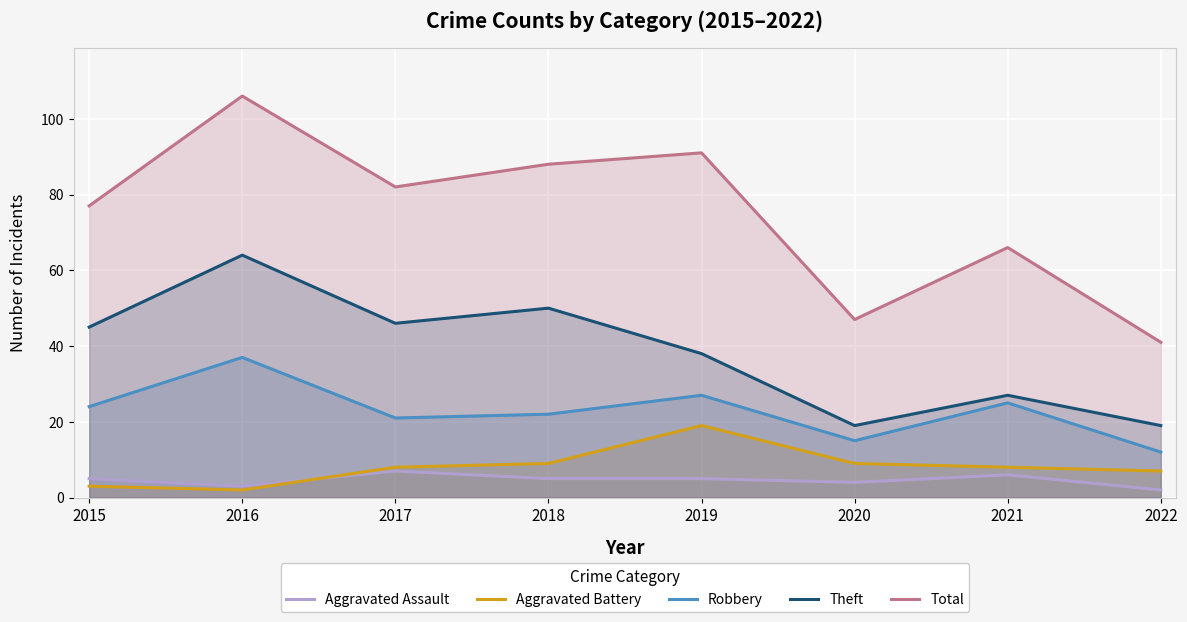

What value does the Aggravated Battery series have at 2022?

7